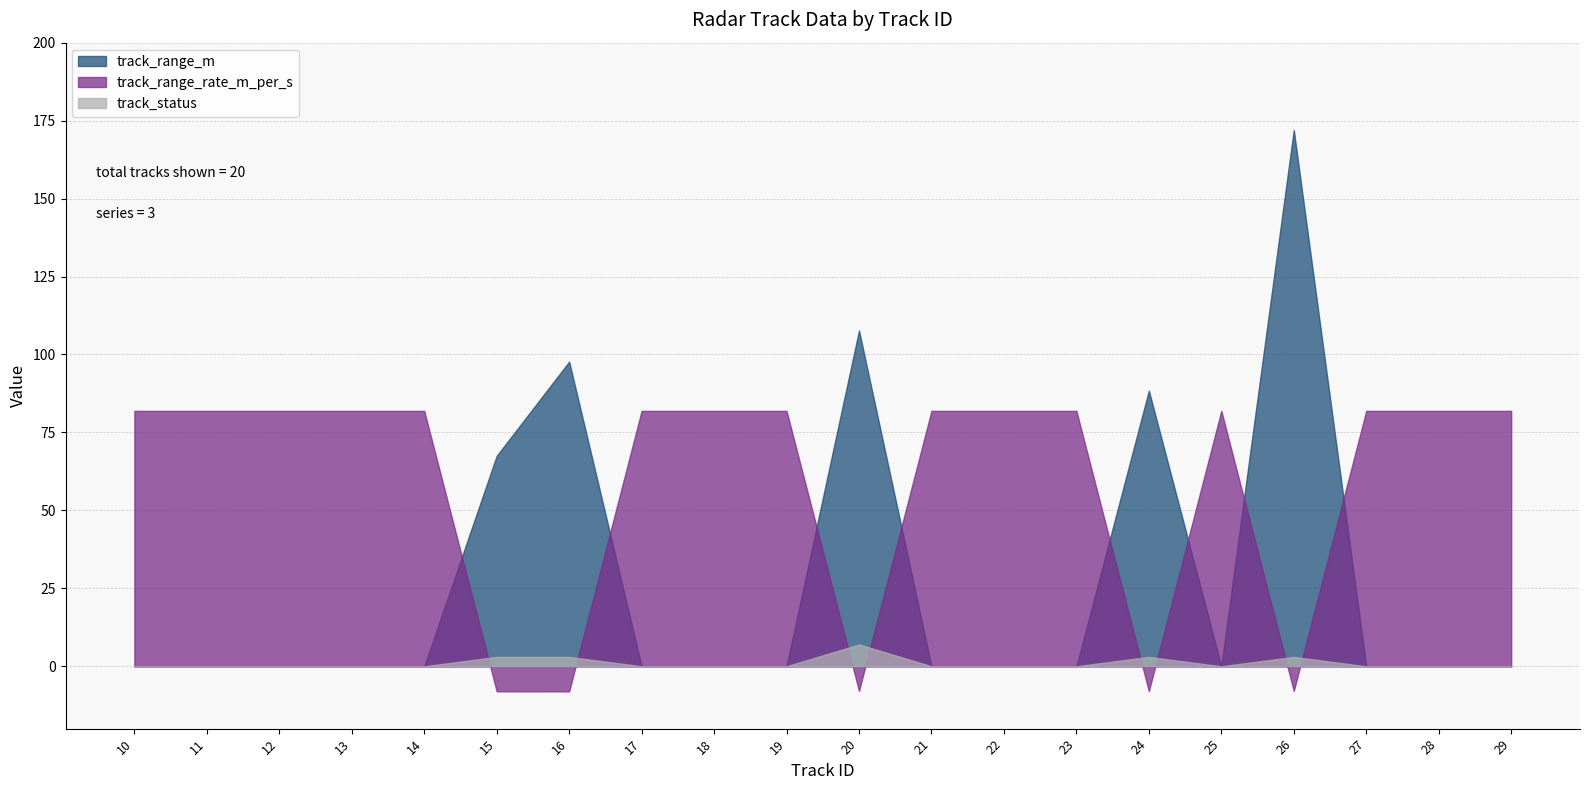

What is the sum of all track_range_rate_m_per_s values?

1188.8